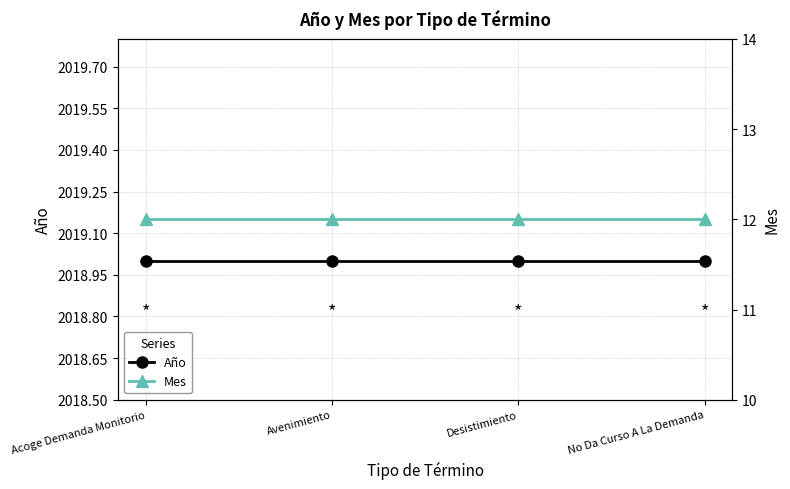

Is the value of Año at Avenimiento greater than the value of Mes at Avenimiento?

Yes